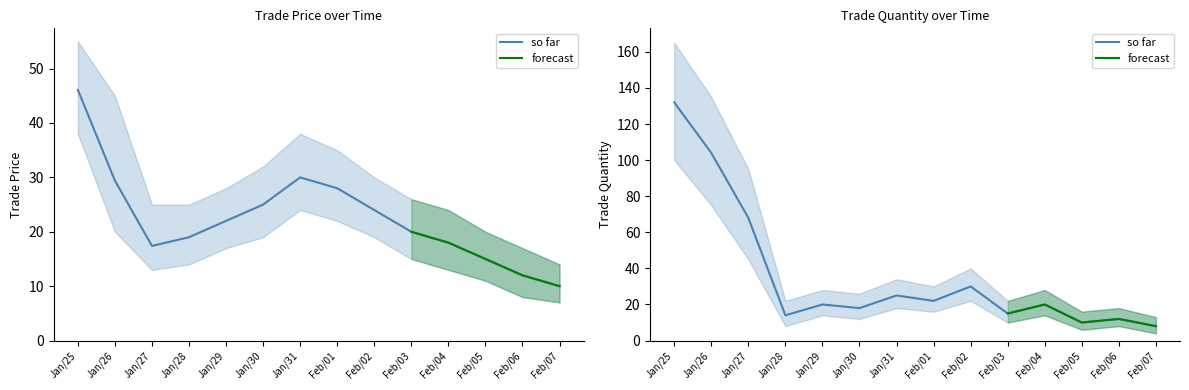

Which series has the largest total across all categories?

trade quantity